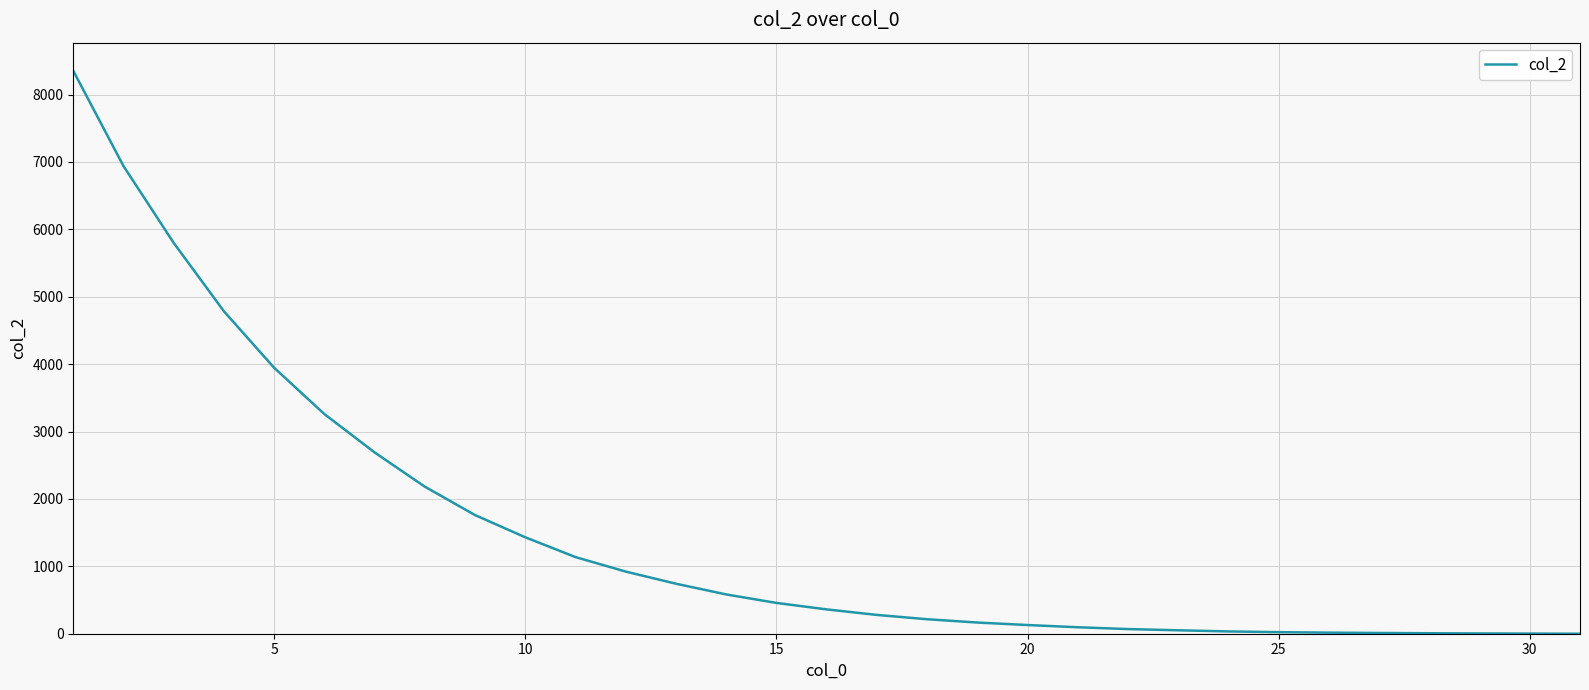

What is the maximum value shown in the chart?

8353